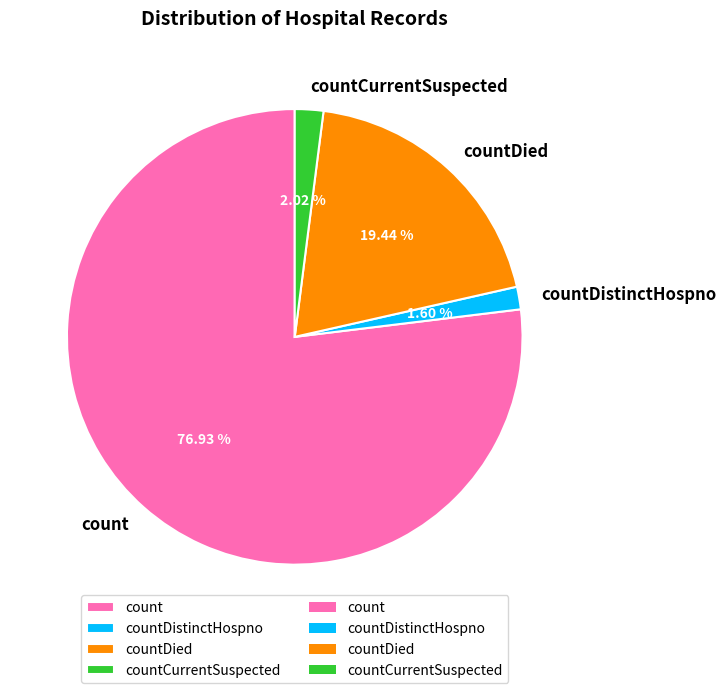

Does countDistinctHospno represent more than half of the total?

No